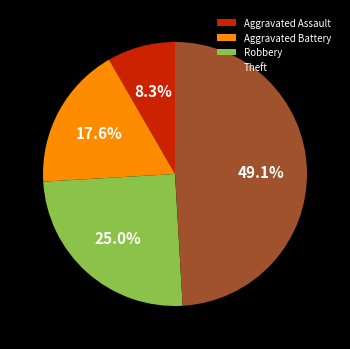

What percentage do Theft and Aggravated Assault together represent?

57.4%